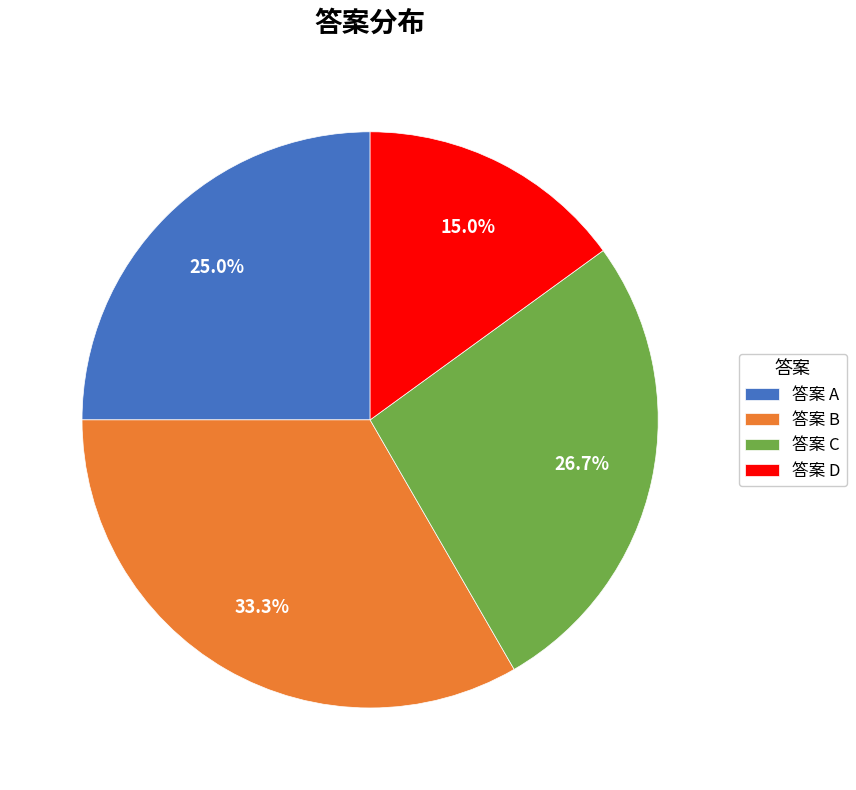

Count the number of slices in the pie.

4